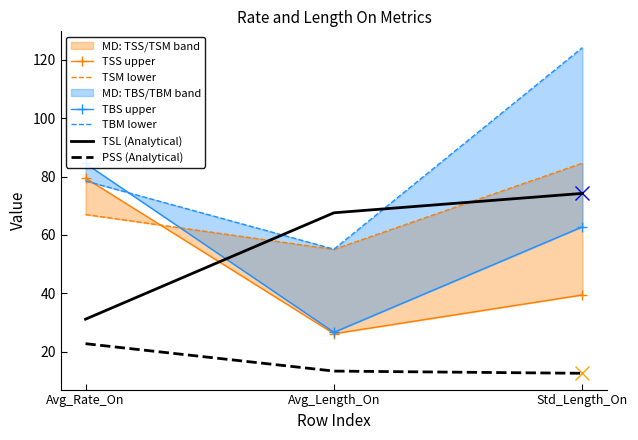

Is this an area chart (filled region under the line)?

No